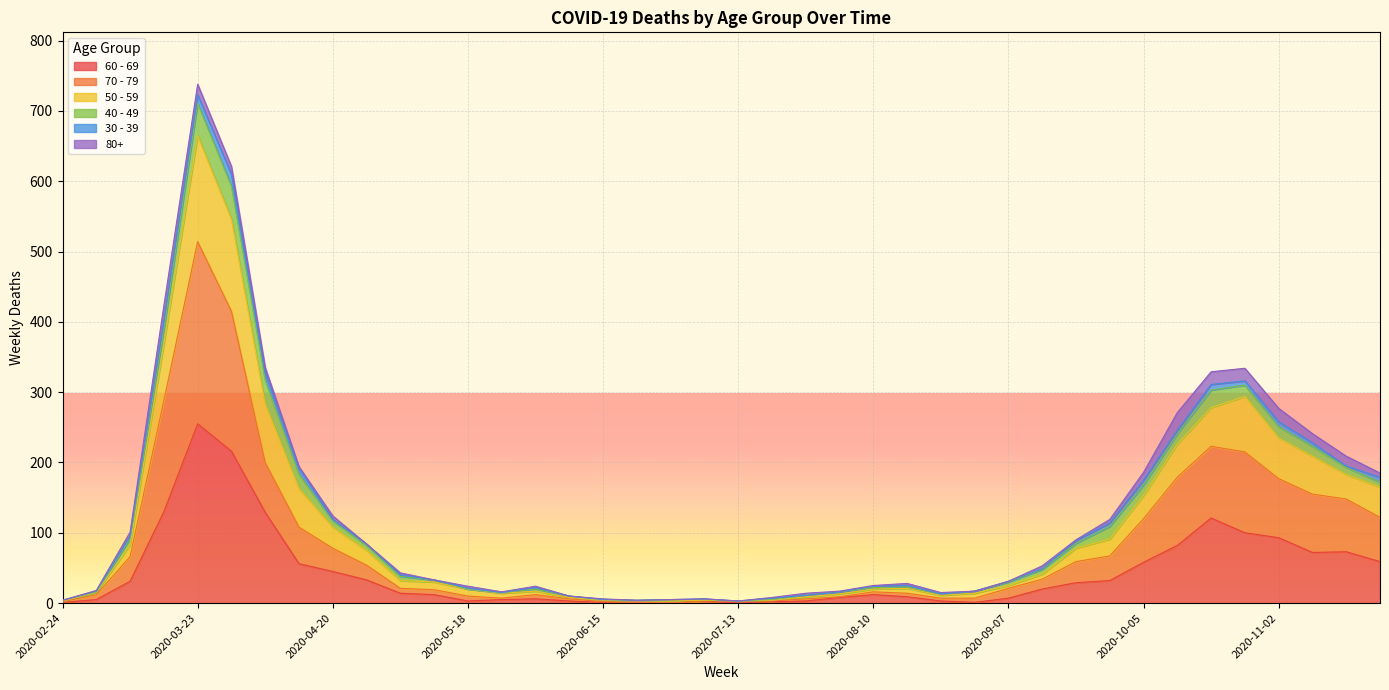

At which label does 60 - 69 reach its peak?

2020-03-23